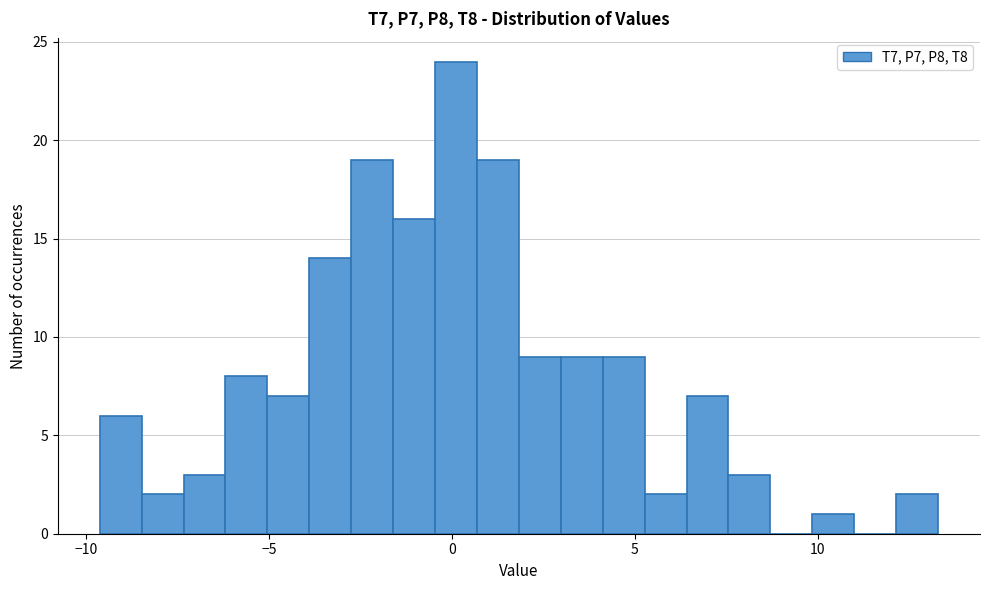

Read against the x-axis, roughly where is the centre of the tallest bar?

0.0